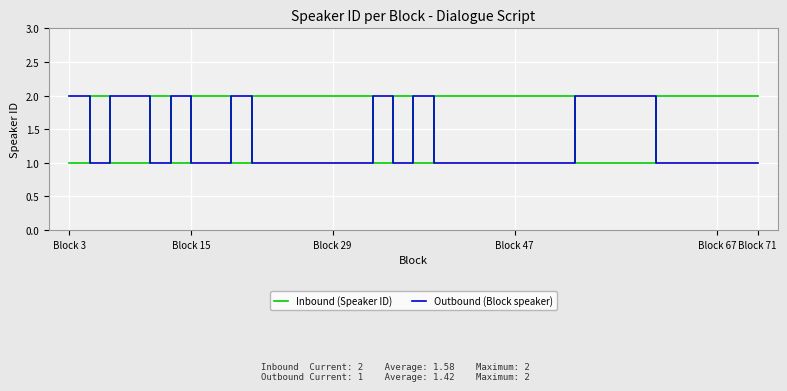

How many intersections are there between Inbound (Speaker ID) and Outbound (Block speaker)?

13